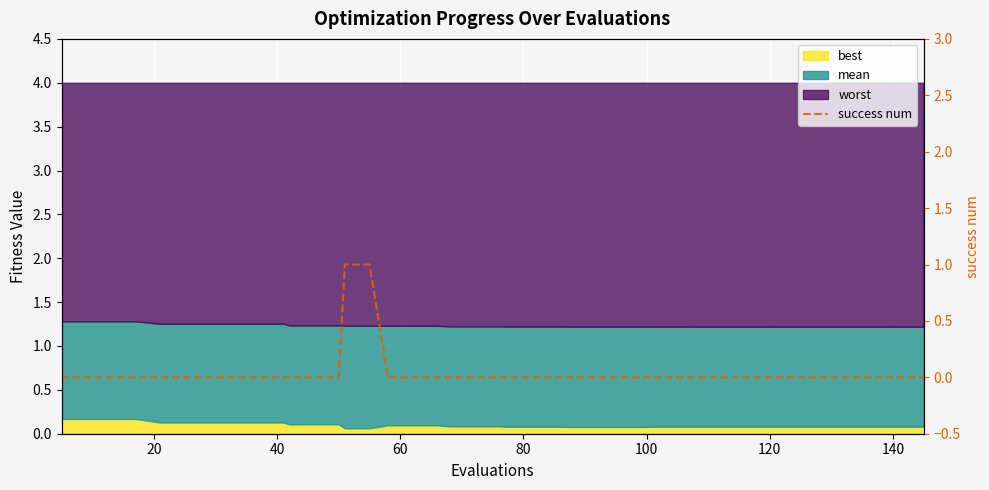

What is the label of the 8th point from the left?

140